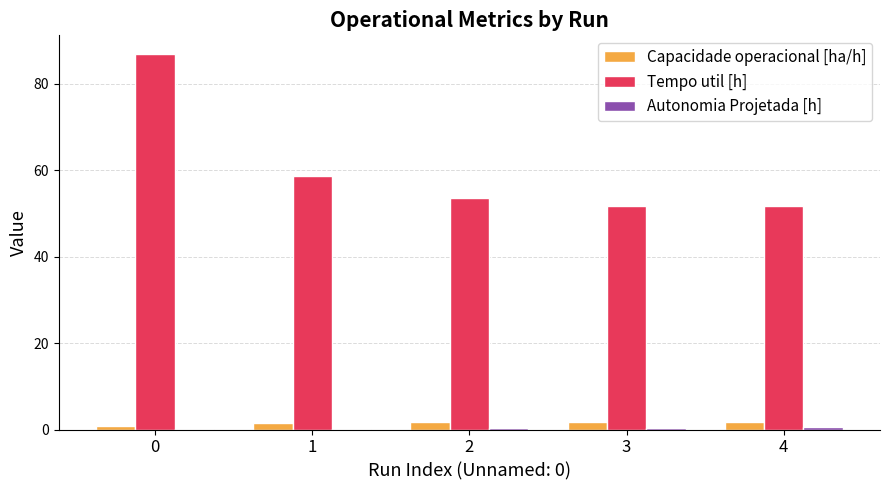

Are the bars grouped side by side (vs. stacked)?

Yes